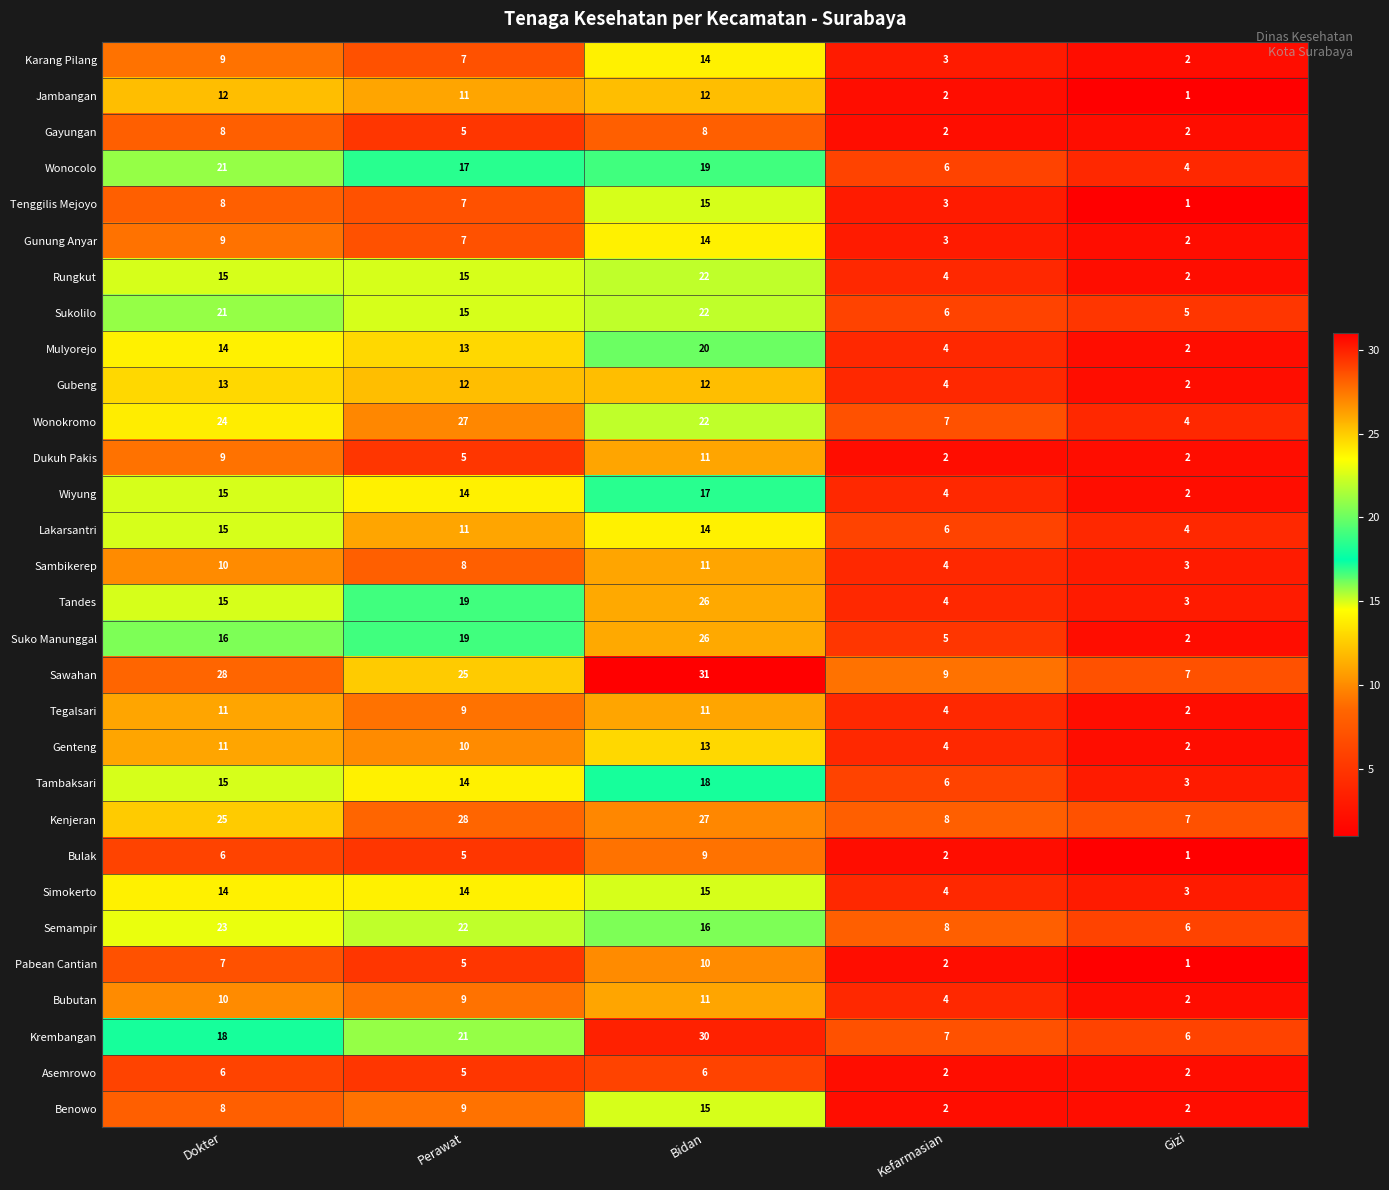

Between Dokter and Kefarmasian, which series saw the biggest shift?

Sawahan